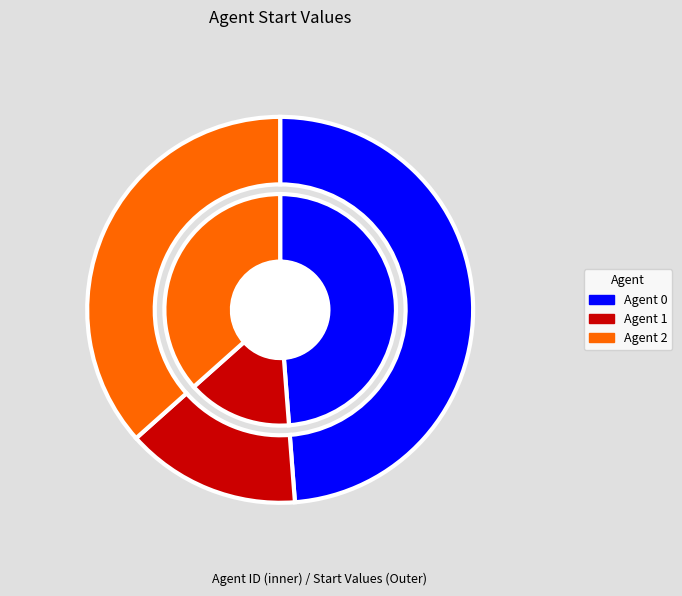

Which has a higher value, 2 or 1?

2